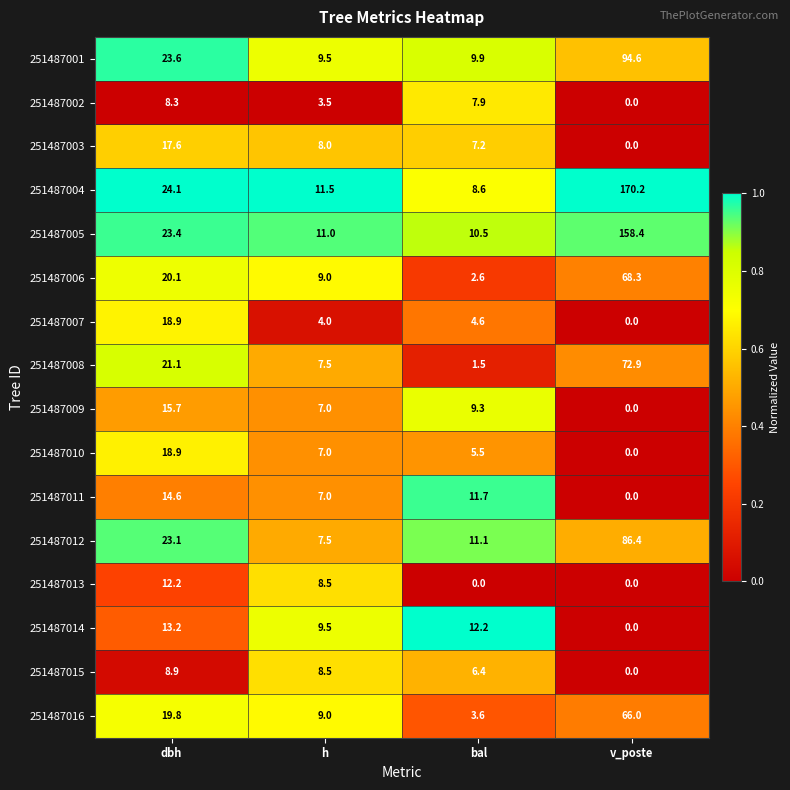

At which label does 251487007 first exceed 4?

dbh